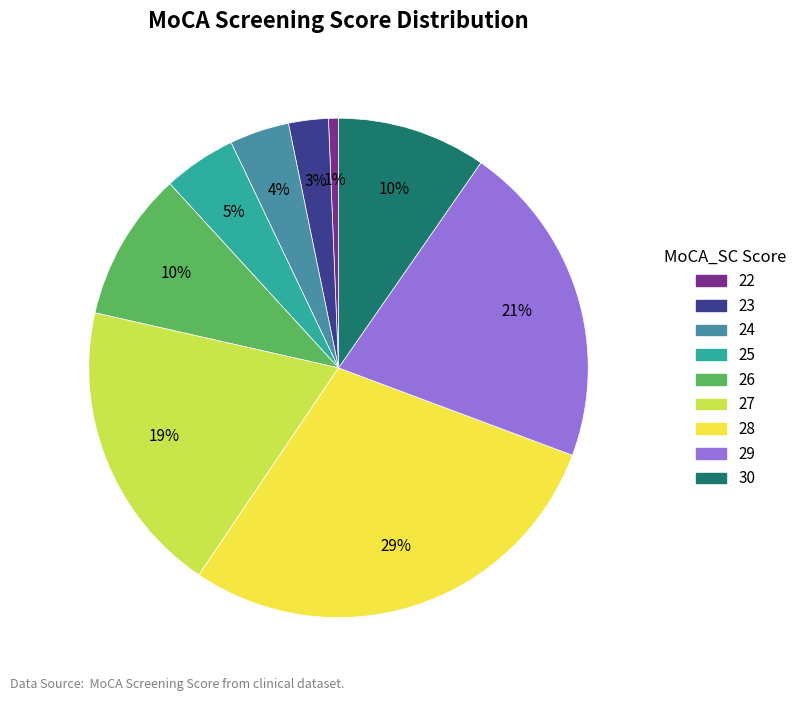

How many slices are in this pie chart?

9